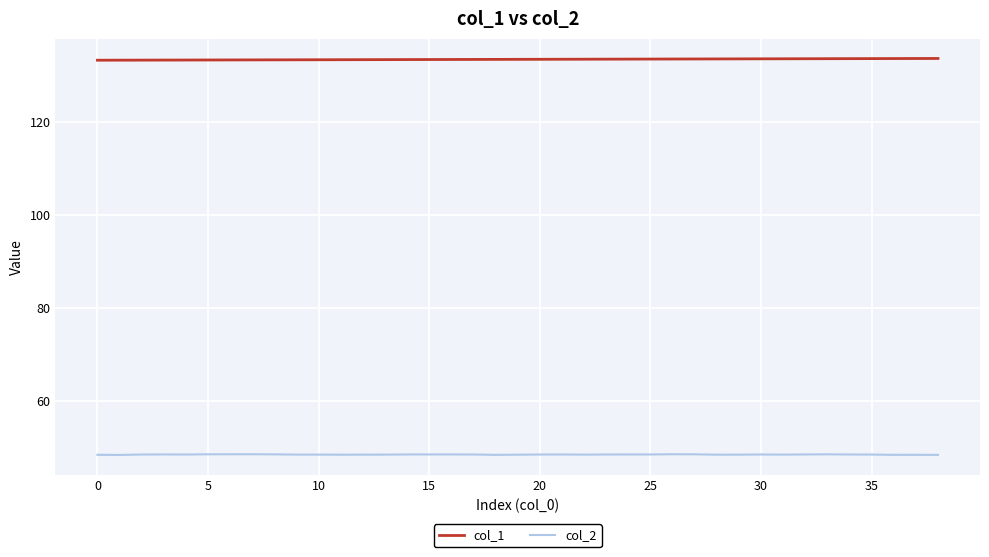

True or false: col_2 and col_1 cross at least once.

False